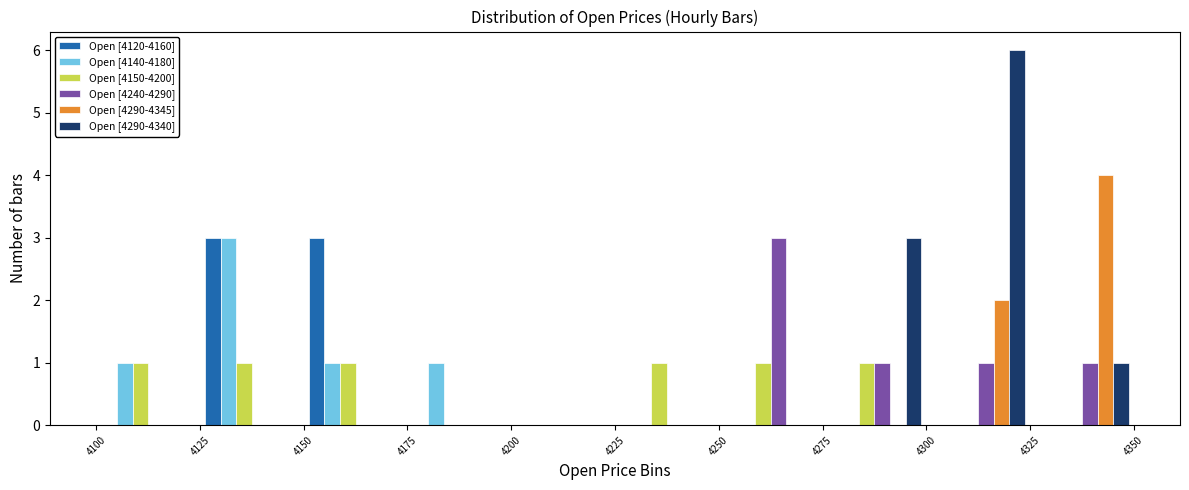

Reading left to right, list every range on the x-axis with the height of the bar of each series over it. The values are not printed on the chart, so give them approximately, as read against the axis.

4100 to 4125: Open [4120-4160]=0	Open [4140-4180]=1	Open [4150-4200]=1	Open [4240-4290]=0	Open [4290-4345]=0	Open [4290-4340]=0
4125 to 4150: Open [4120-4160]=3	Open [4140-4180]=3	Open [4150-4200]=1	Open [4240-4290]=0	Open [4290-4345]=0	Open [4290-4340]=0
4150 to 4175: Open [4120-4160]=3	Open [4140-4180]=1	Open [4150-4200]=1	Open [4240-4290]=0	Open [4290-4345]=0	Open [4290-4340]=0
4175 to 4200: Open [4120-4160]=0	Open [4140-4180]=1	Open [4150-4200]=0	Open [4240-4290]=0	Open [4290-4345]=0	Open [4290-4340]=0
4200 to 4225: Open [4120-4160]=0	Open [4140-4180]=0	Open [4150-4200]=0	Open [4240-4290]=0	Open [4290-4345]=0	Open [4290-4340]=0
4225 to 4250: Open [4120-4160]=0	Open [4140-4180]=0	Open [4150-4200]=1	Open [4240-4290]=0	Open [4290-4345]=0	Open [4290-4340]=0
4250 to 4275: Open [4120-4160]=0	Open [4140-4180]=0	Open [4150-4200]=1	Open [4240-4290]=3	Open [4290-4345]=0	Open [4290-4340]=0
4275 to 4300: Open [4120-4160]=0	Open [4140-4180]=0	Open [4150-4200]=1	Open [4240-4290]=1	Open [4290-4345]=0	Open [4290-4340]=3
4300 to 4325: Open [4120-4160]=0	Open [4140-4180]=0	Open [4150-4200]=0	Open [4240-4290]=1	Open [4290-4345]=2	Open [4290-4340]=6
4325 to 4350: Open [4120-4160]=0	Open [4140-4180]=0	Open [4150-4200]=0	Open [4240-4290]=1	Open [4290-4345]=4	Open [4290-4340]=1